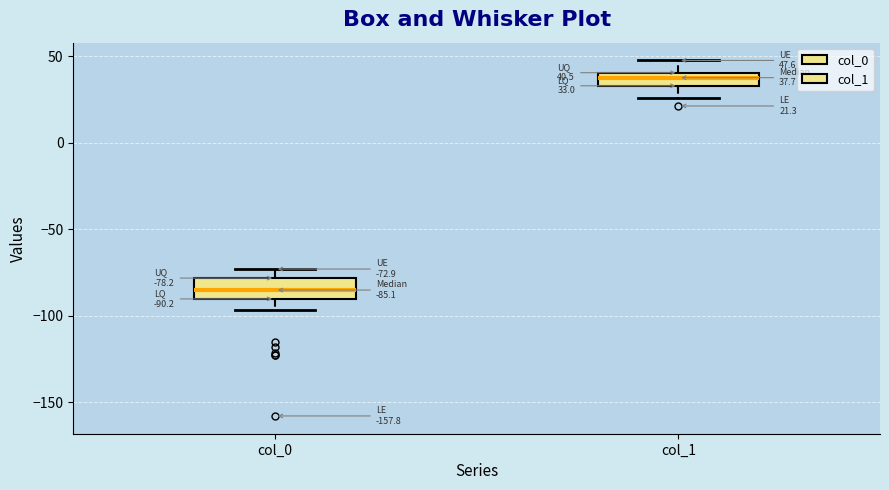

Which box's median line is the lowest?

col_0